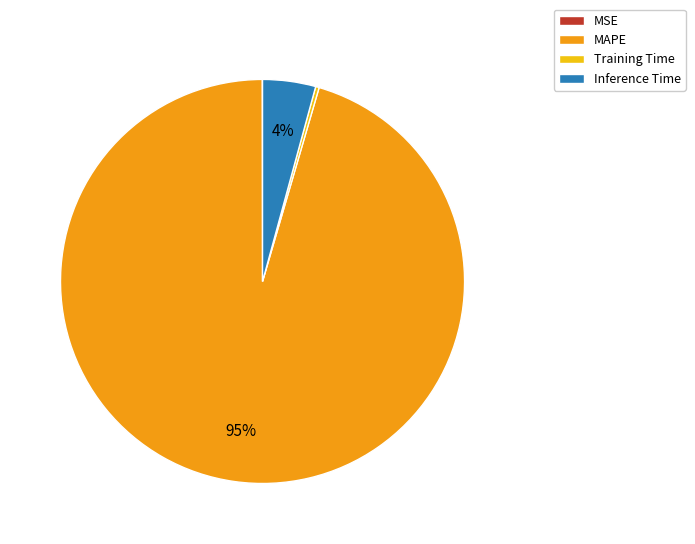

The MAPE slice represents 95% of the pie. True or false?

True